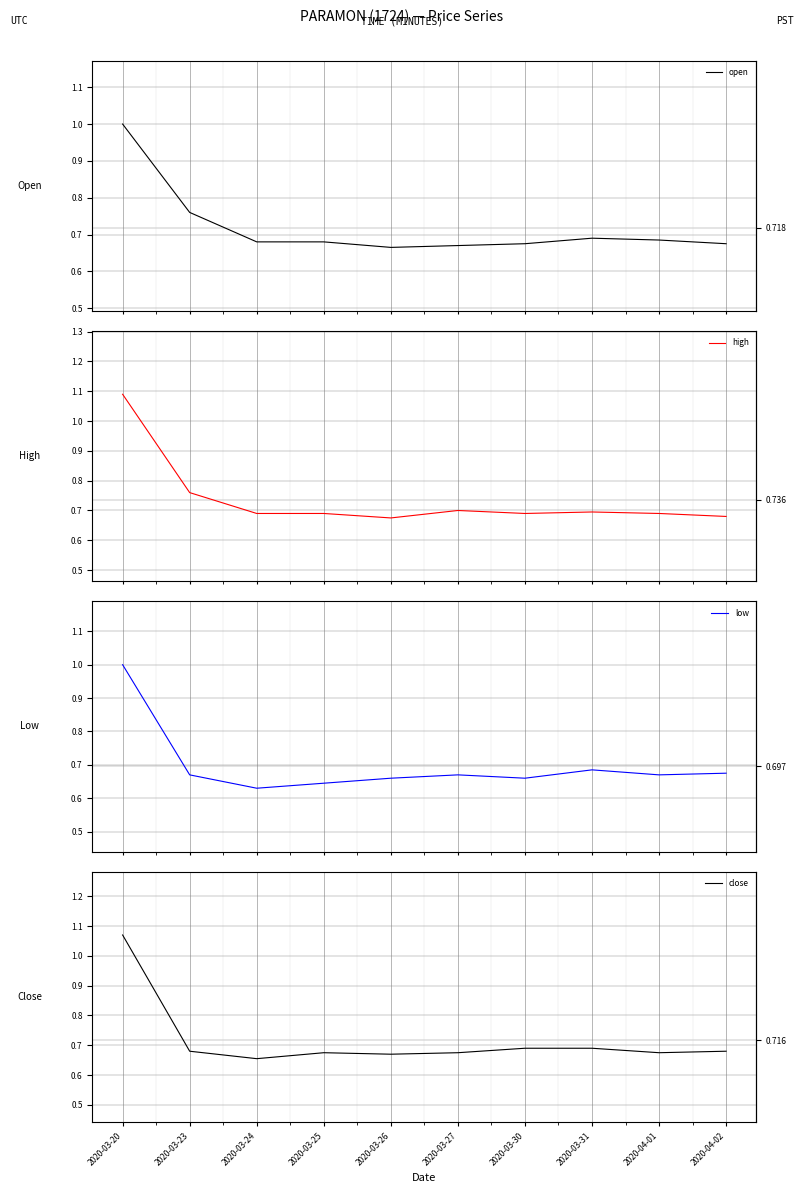

What is the greatest value displayed?

1.1